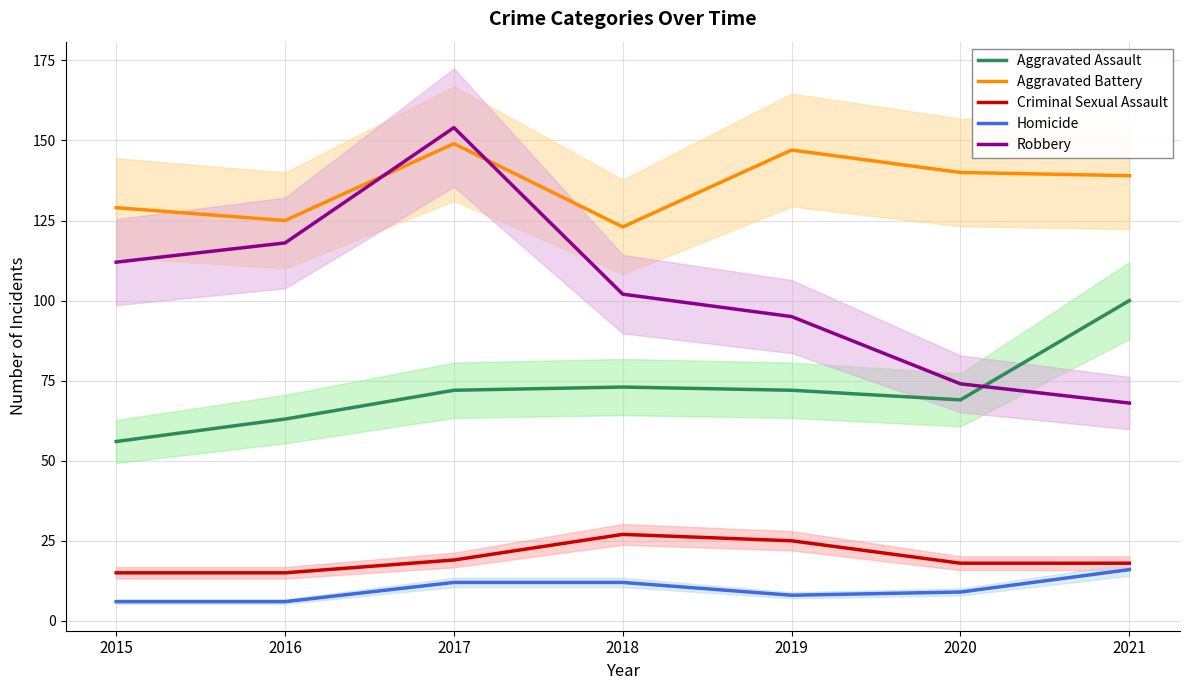

Which series has the largest total across all categories?

Aggravated Battery